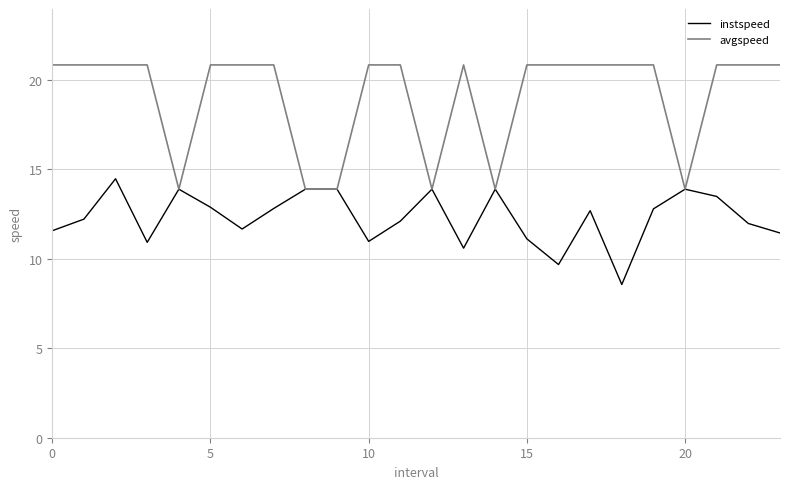

What is the highest value of the avgspeed series?

20.8